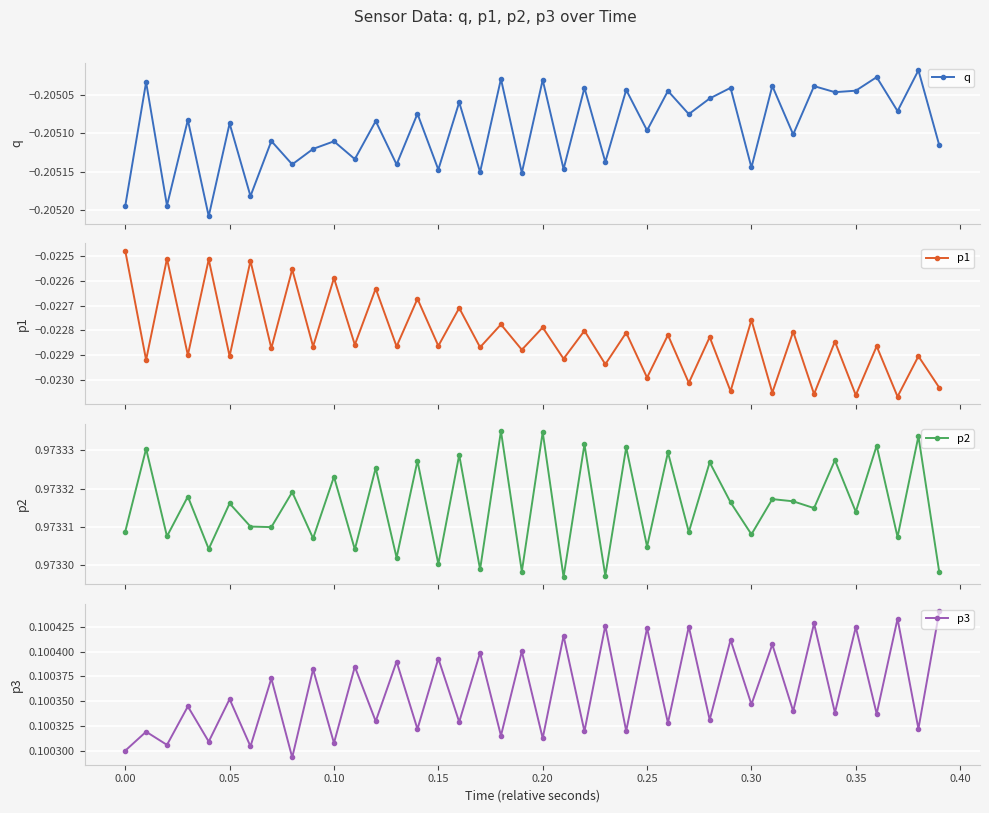

True or false: q has more than 1 interior local peaks.

True